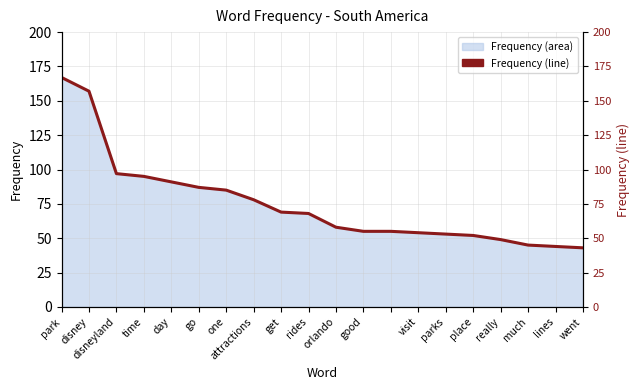

What is the sum of all values?

1502